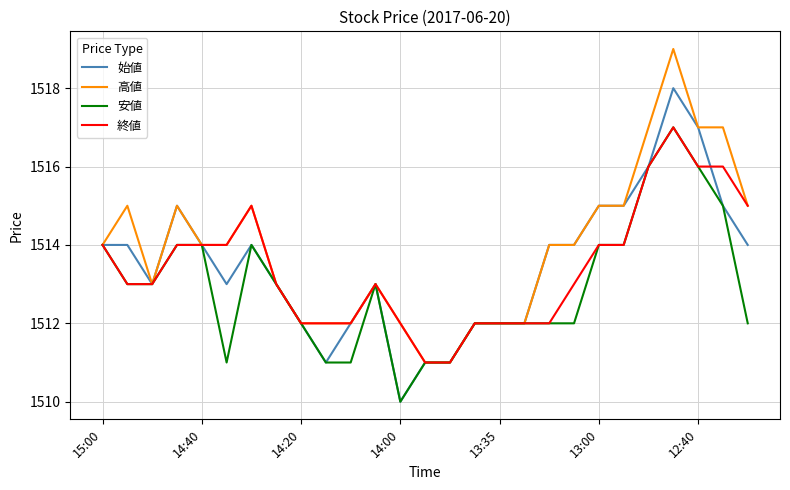

Reading left to right, list all the values displayed in this chart.

始値: 1514	1514	1513	1515	1514	1513	1514	1513	1512	1511	1512	1513	1510	1511	1511	1512	1512	1512	1514	1514	1515	1515	1516	1518	1517	1515	1514
高値: 1514	1515	1513	1515	1514	1514	1515	1513	1512	1512	1512	1513	1512	1511	1511	1512	1512	1512	1514	1514	1515	1515	1517	1519	1517	1517	1515
安値: 1514	1513	1513	1514	1514	1511	1514	1513	1512	1511	1511	1513	1510	1511	1511	1512	1512	1512	1512	1512	1514	1514	1516	1517	1516	1515	1512
終値: 1514	1513	1513	1514	1514	1514	1515	1513	1512	1512	1512	1513	1512	1511	1511	1512	1512	1512	1512	1513	1514	1514	1516	1517	1516	1516	1515